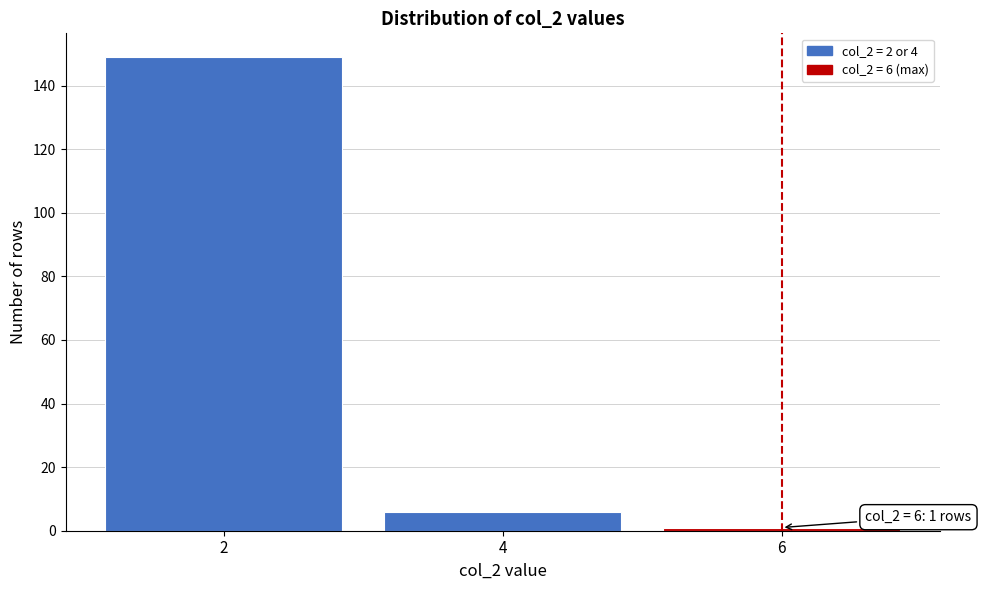

Reading right to left, extract all data points from this chart.

1	6	149